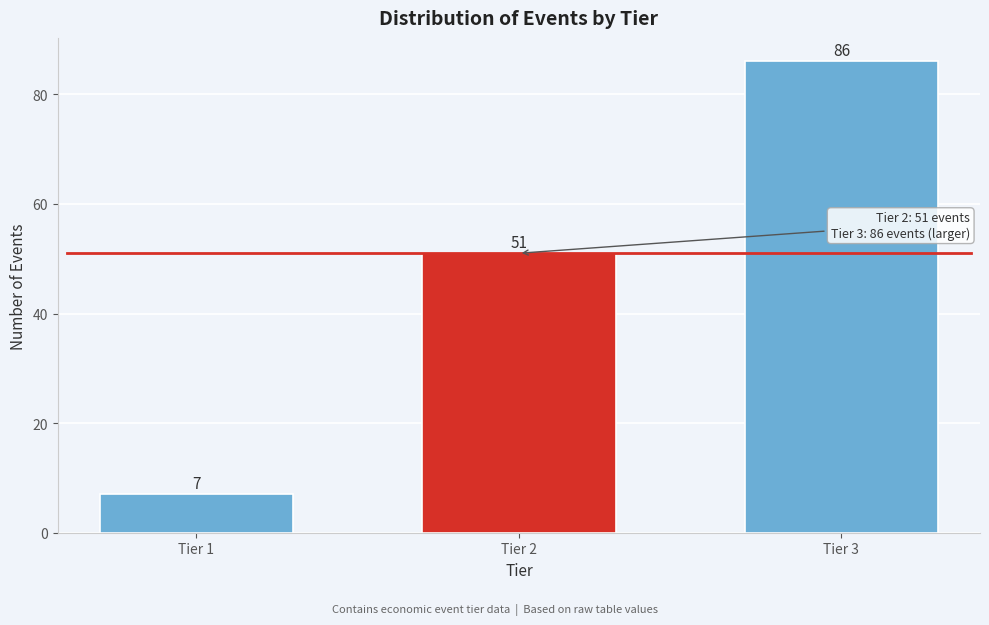

Reading left to right, extract all data points from this chart.

7	51	86